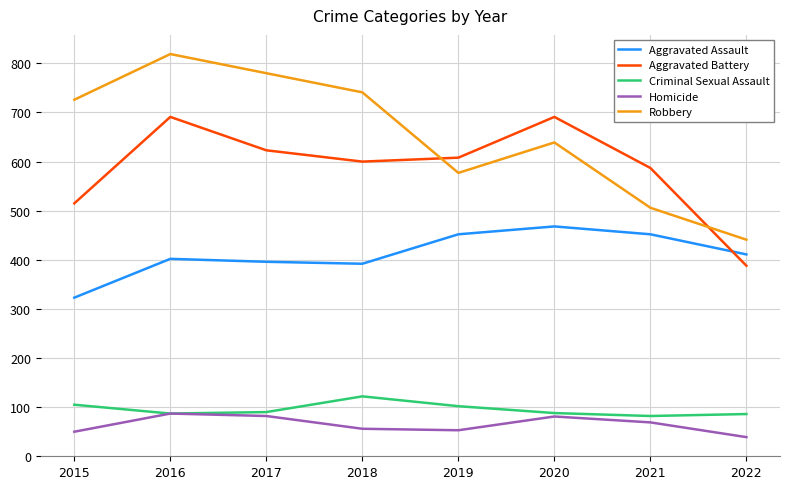

Which series has the largest total across all categories?

Robbery